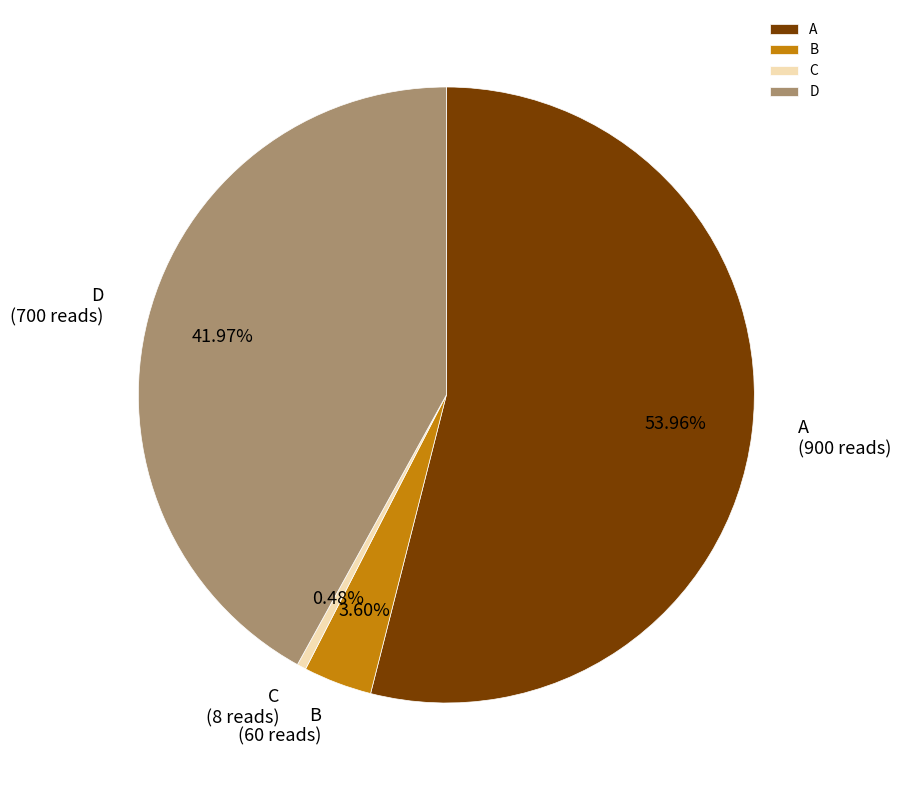

Which category accounts for the majority?

A